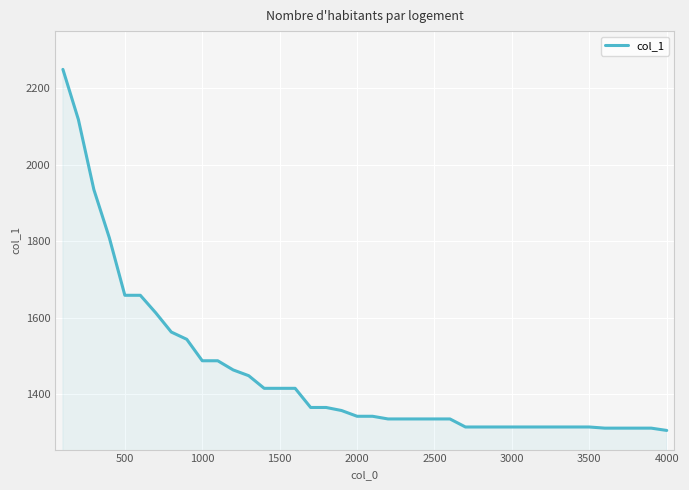

What is the smallest value displayed?

1306